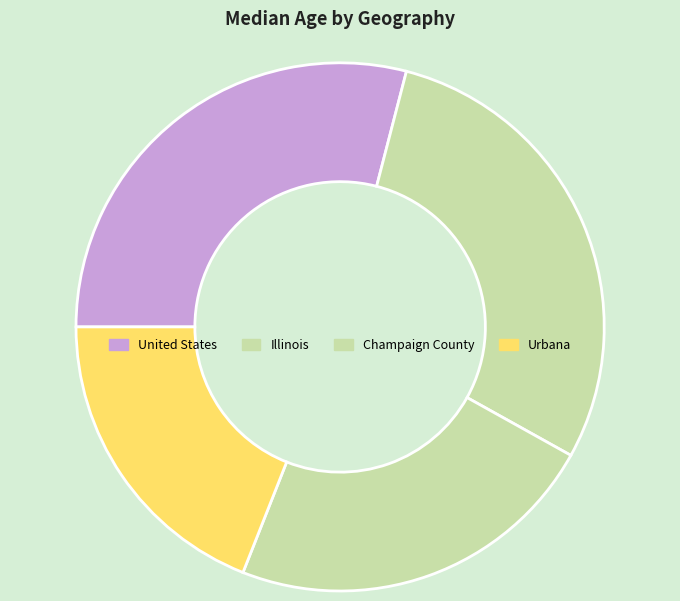

Count the number of slices in the pie.

4